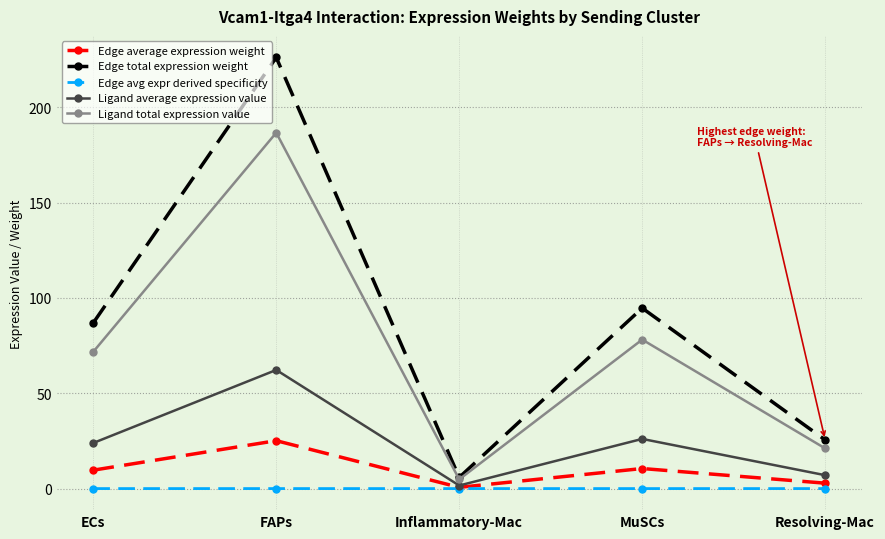

What is the difference between the maximum and minimum values in the Edge average expression weight series?

24.5